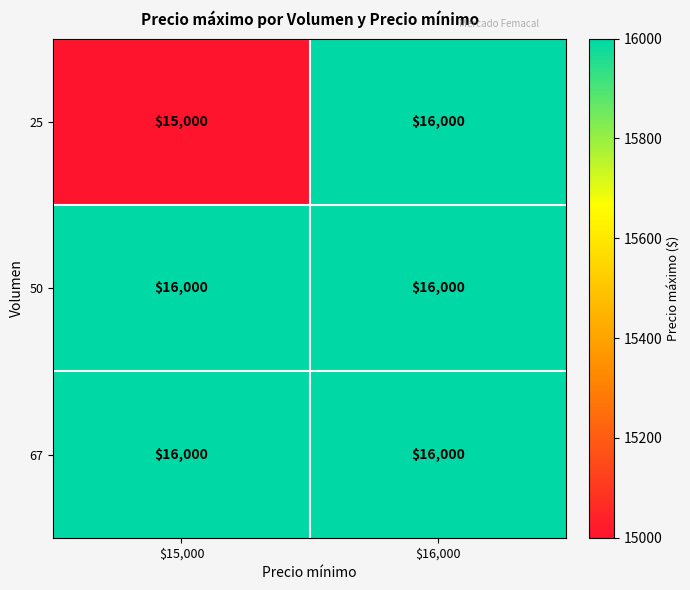

Reading right to left, extract all data points from this chart.

25: 16000	15000
50: 16000	16000
67: 16000	16000